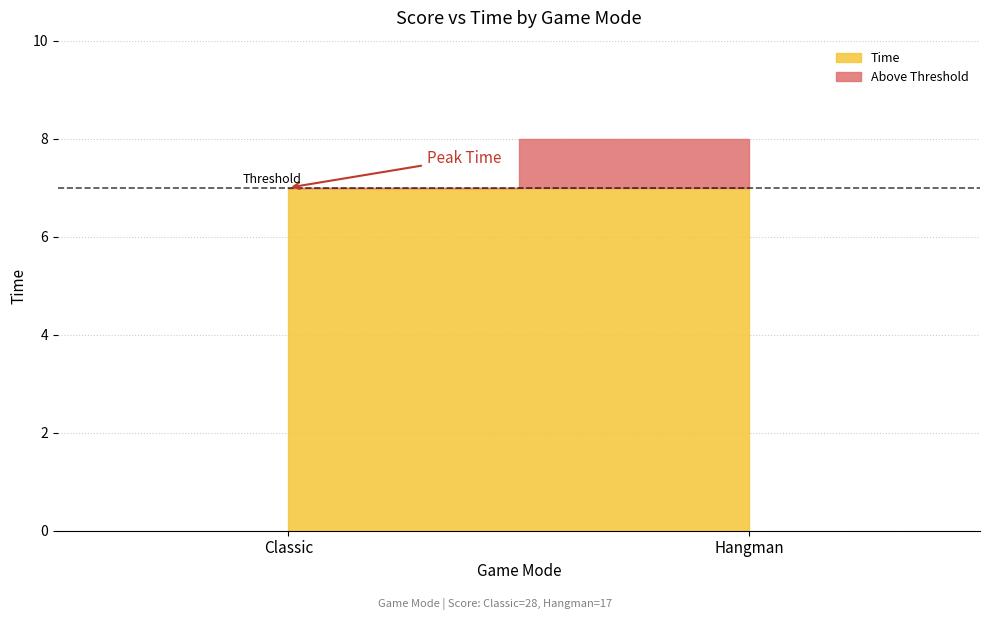

Reading right to left, extract all data points from this chart.

Hangman=8	Classic=7